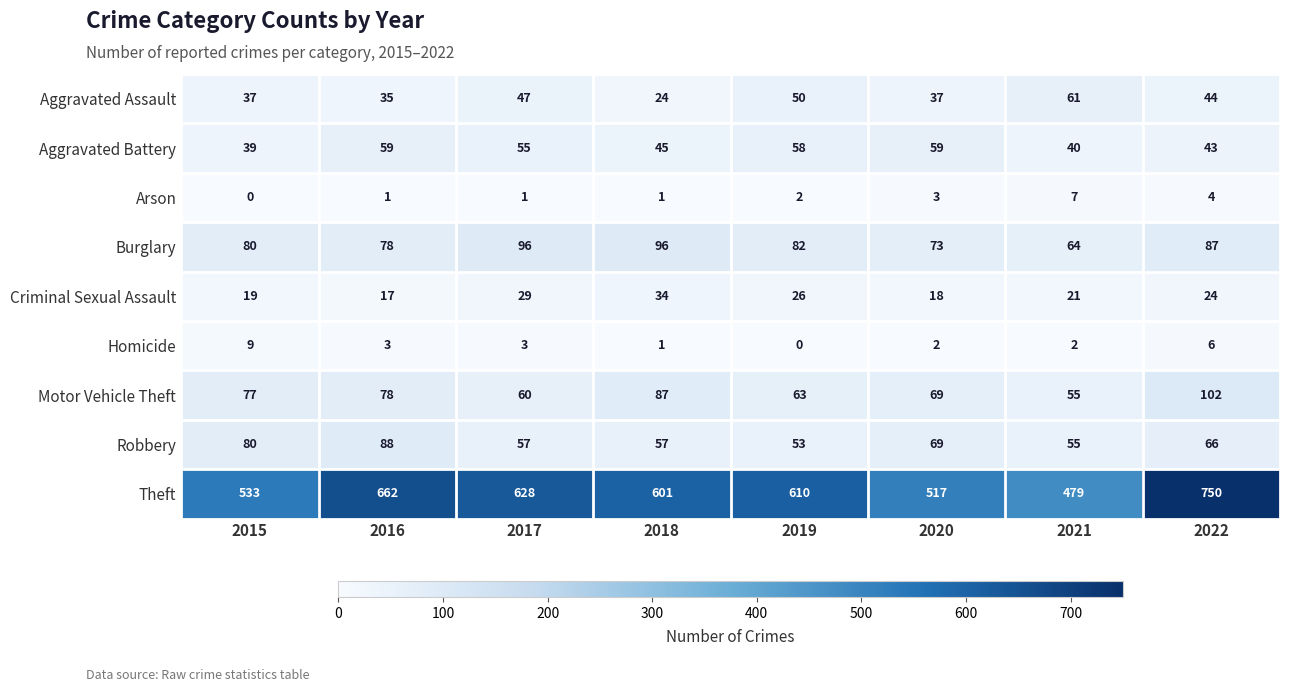

What is the difference between the maximum and second lowest values in the Criminal Sexual Assault series?

16